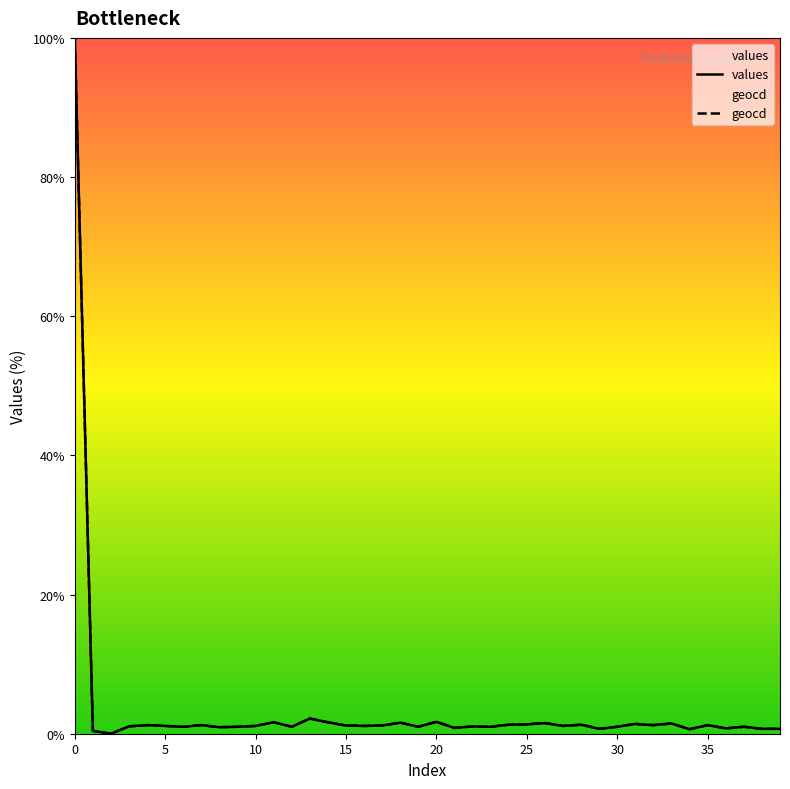

How many values in the geocd series exceed 1?

31